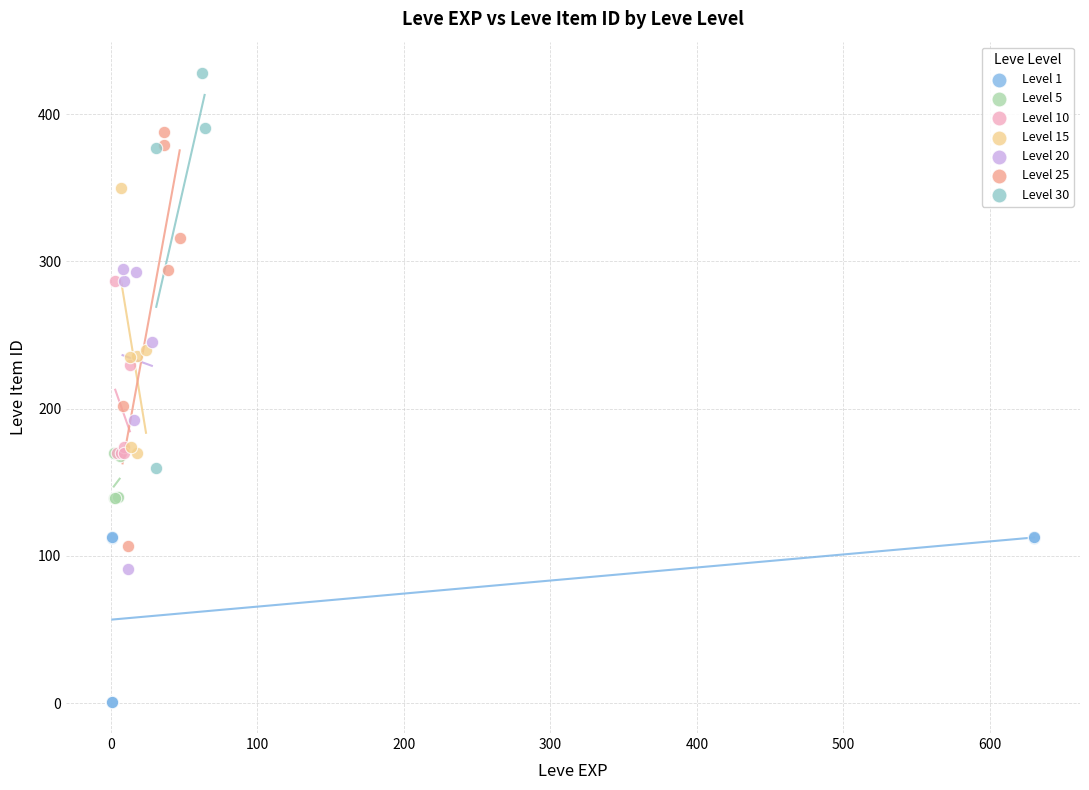

Which series contains the highest Y value?

Level 30